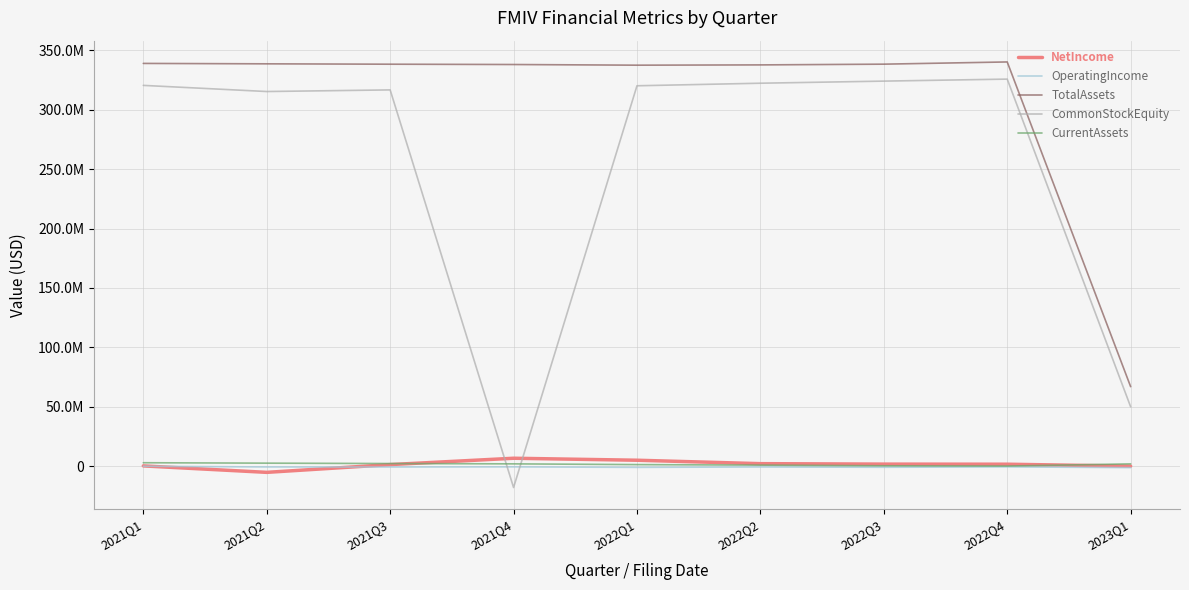

True or false: NetIncome has a value of 2525388 at 2021Q4.

False